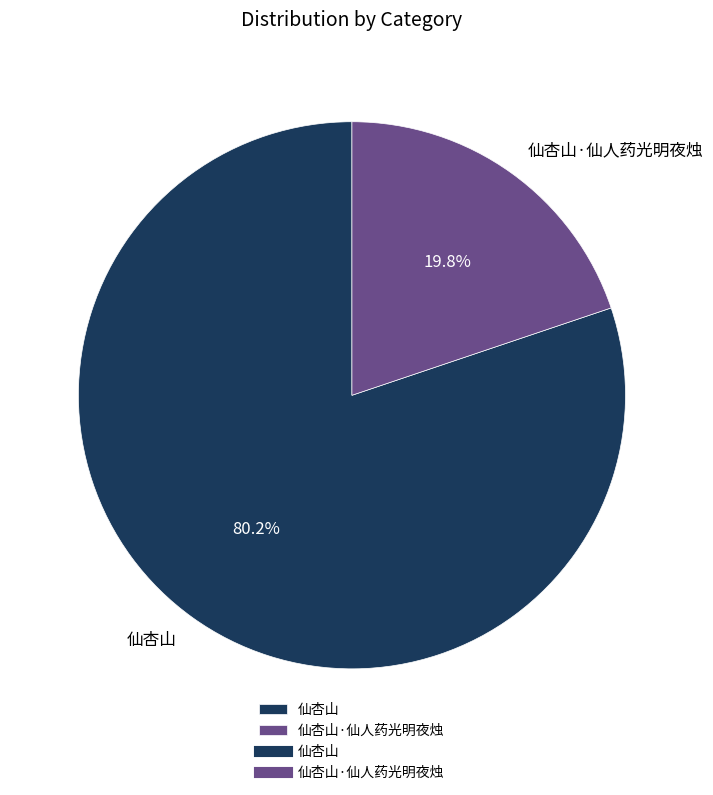

Which category accounts for the majority?

仙杏山